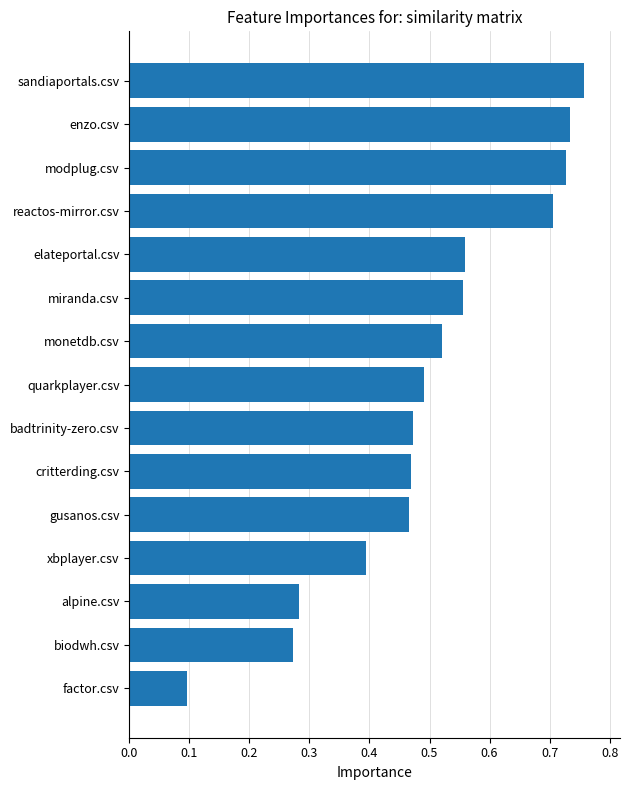

How many values are between 0 and 1?

15